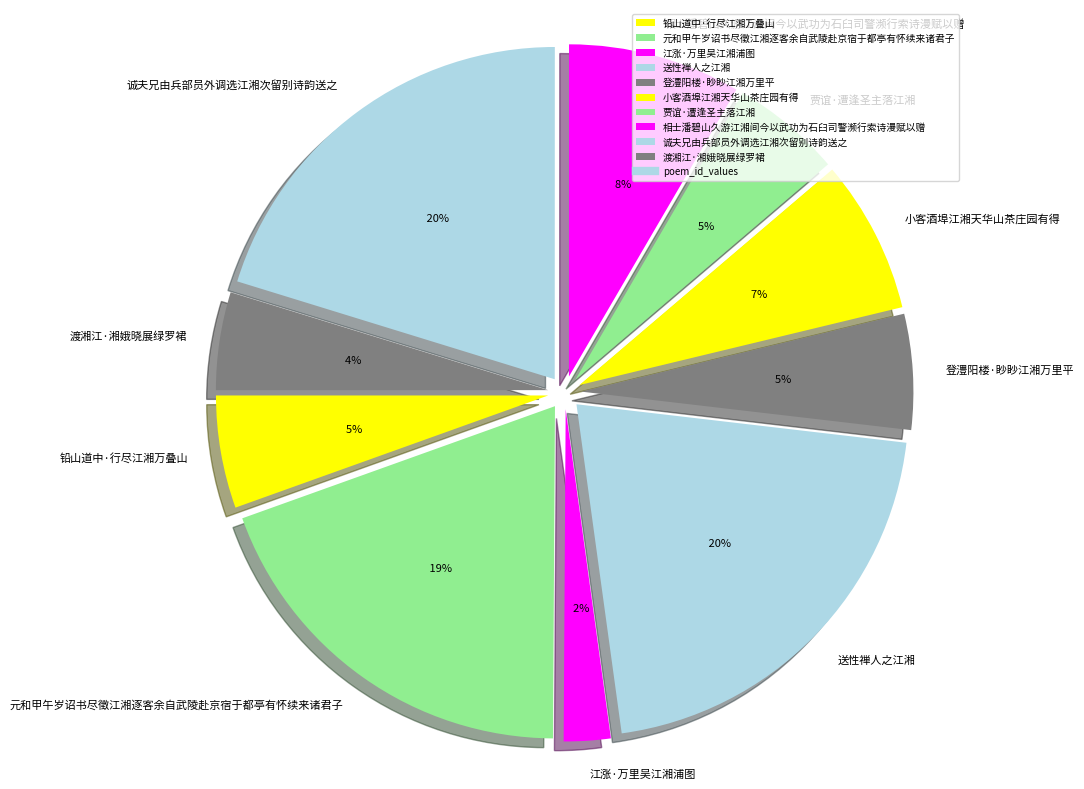

Between 小客酒埠江湘天华山茶庄园有得 and 渡湘江·湘娥晓展绿罗裙, which is larger?

小客酒埠江湘天华山茶庄园有得